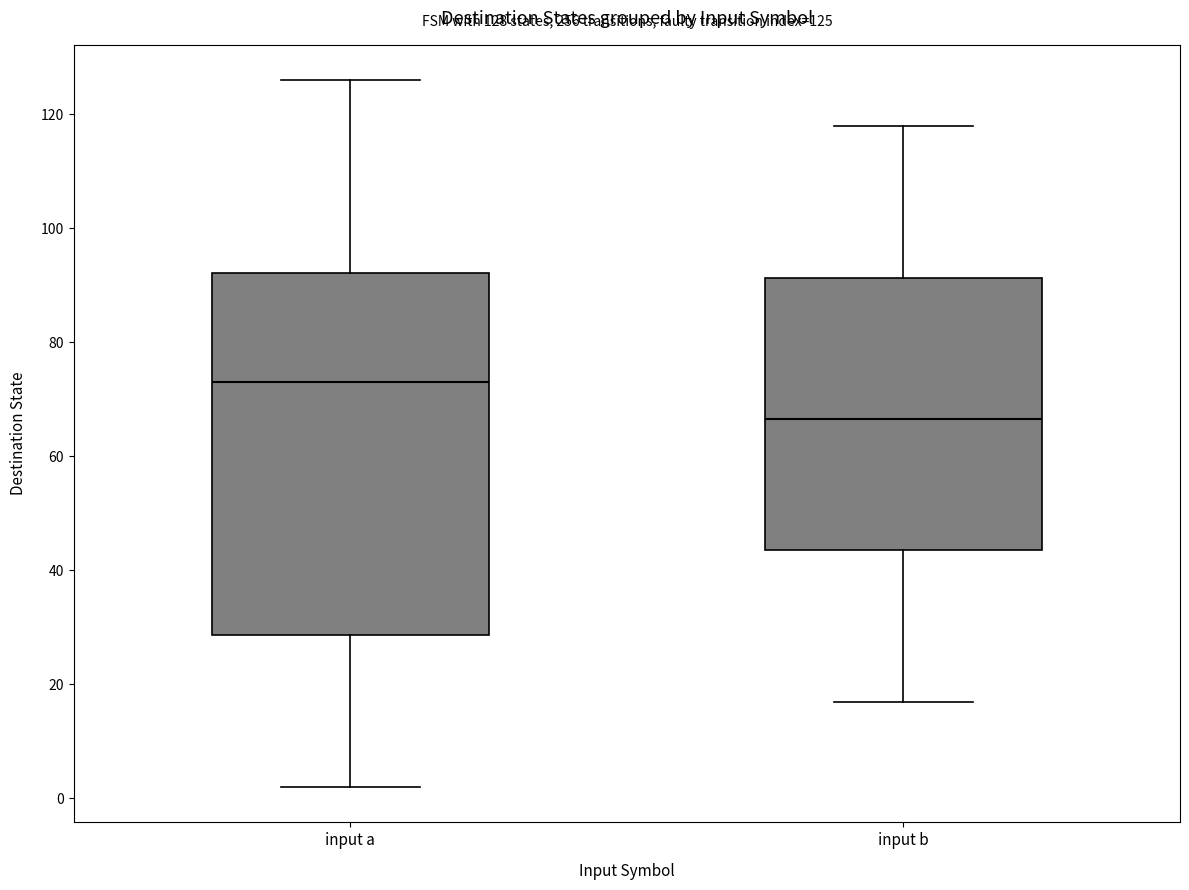

Which box has the highest median line?

input a